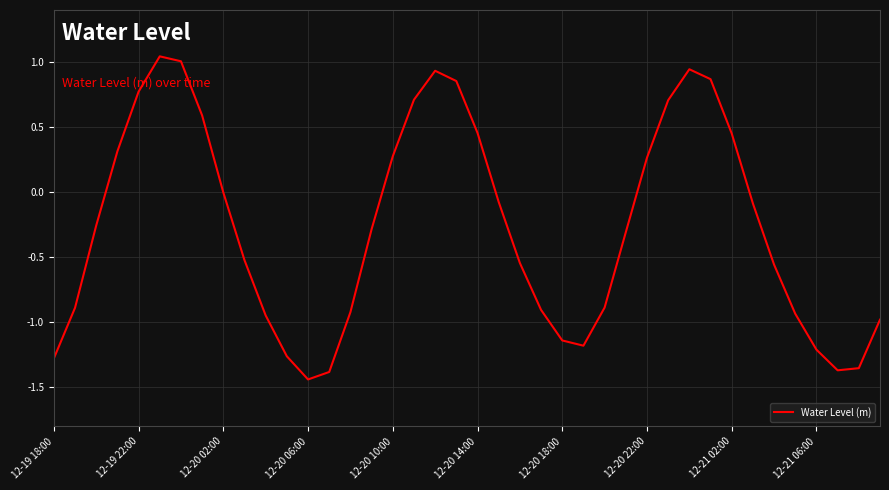

What is the difference between the maximum and minimum values?

2.5